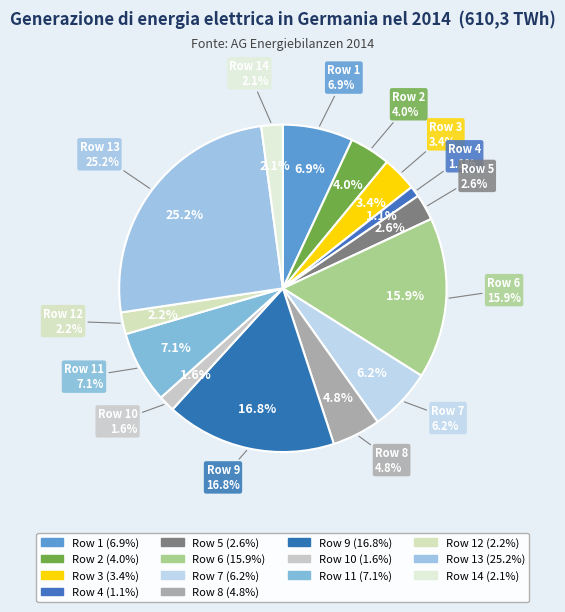

What percentage is the Row 9 slice, to the nearest percent?

17%